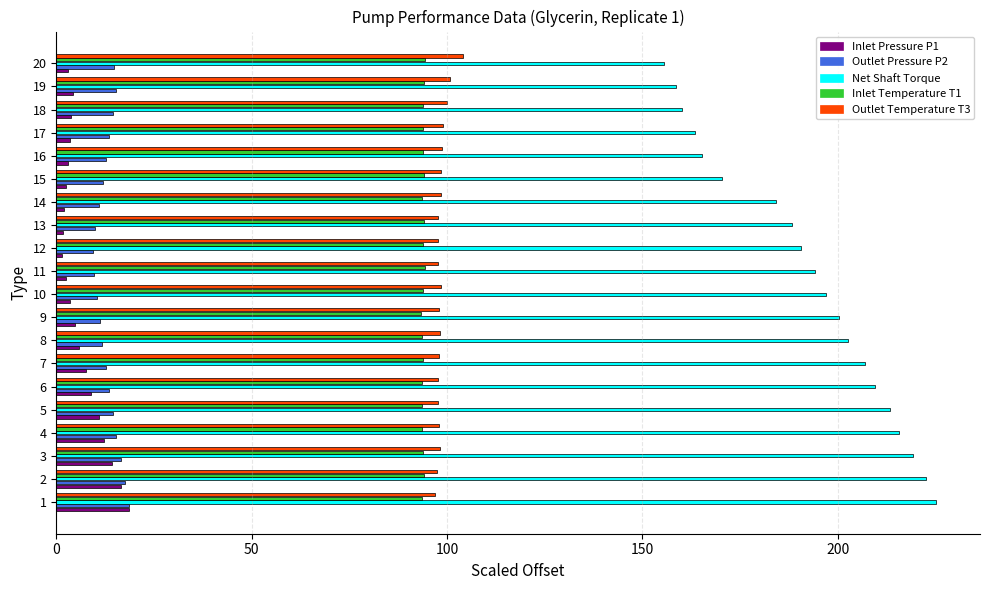

What is the difference between the highest and lowest values at 12?

189.1